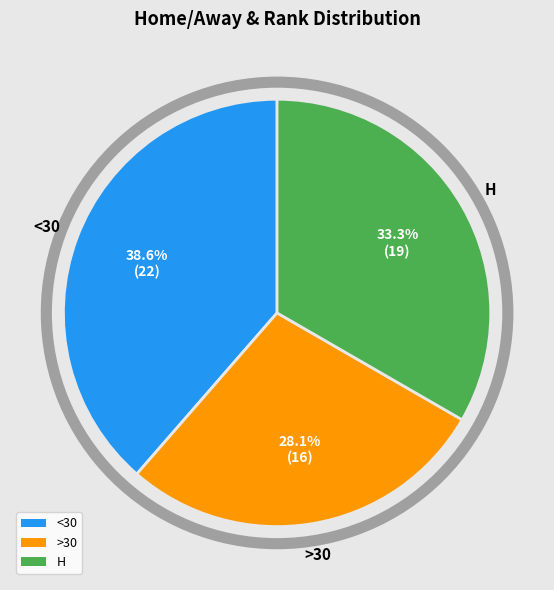

What is the ratio of the value at <30 to the value at >30?

1.4